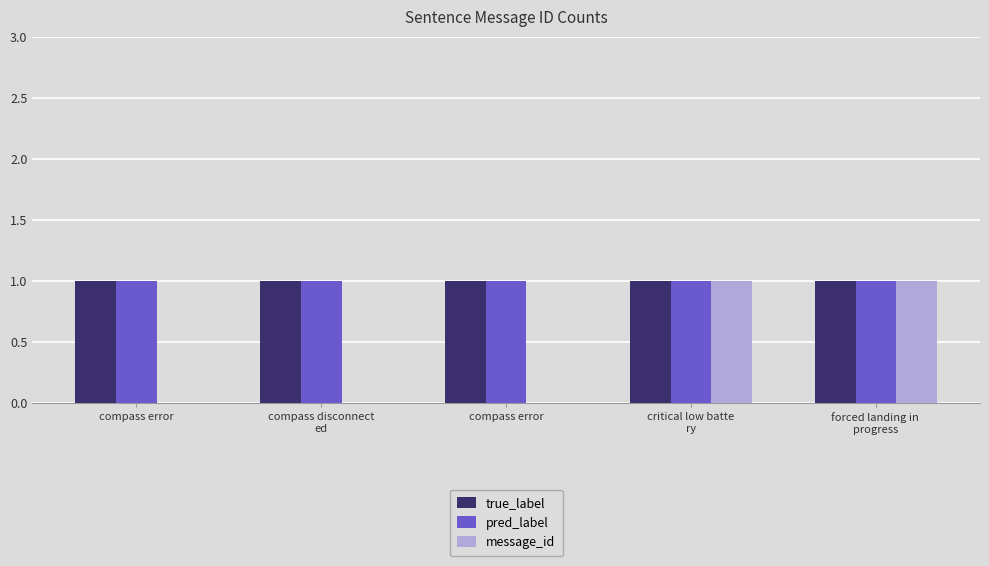

How many data points does each series have?

5